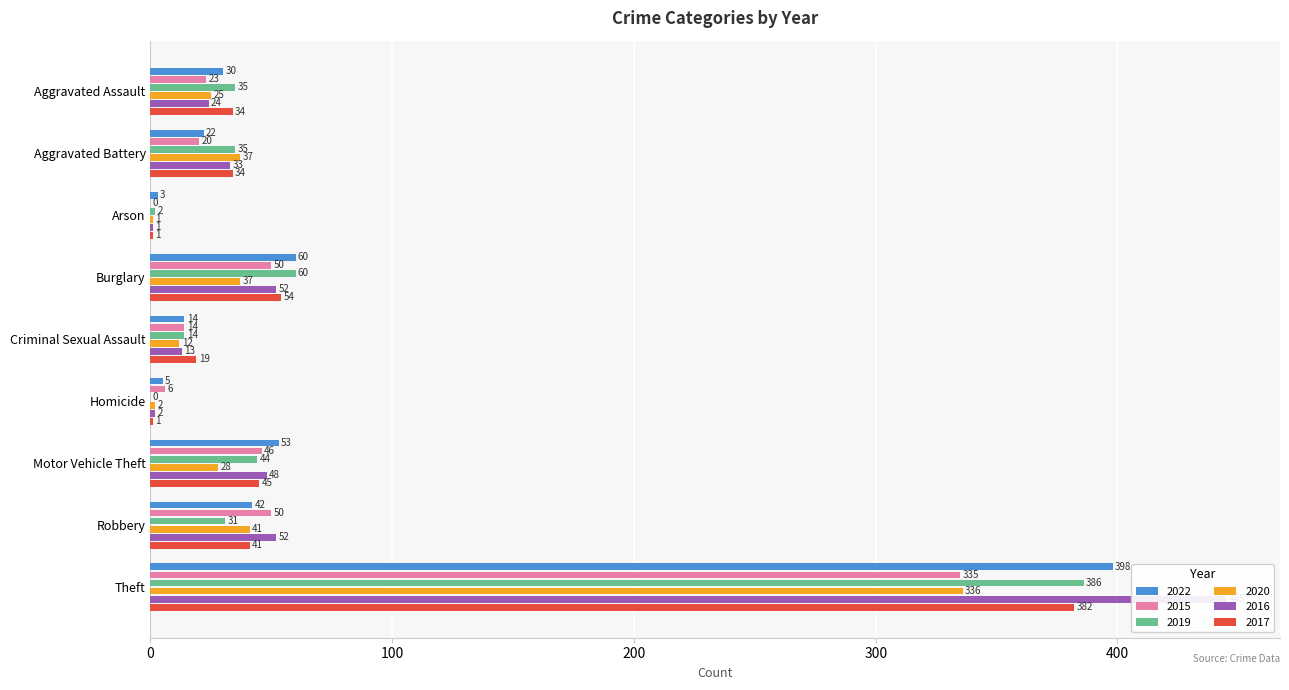

How many values in the 2015 series exceed 23?

4